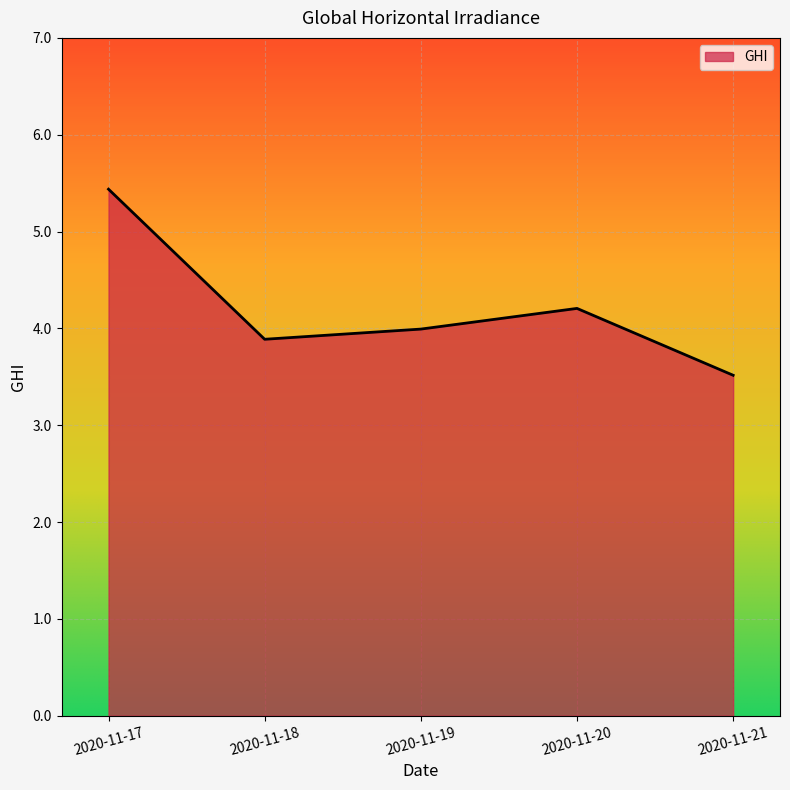

What is the minimum value shown in the chart?

3.5